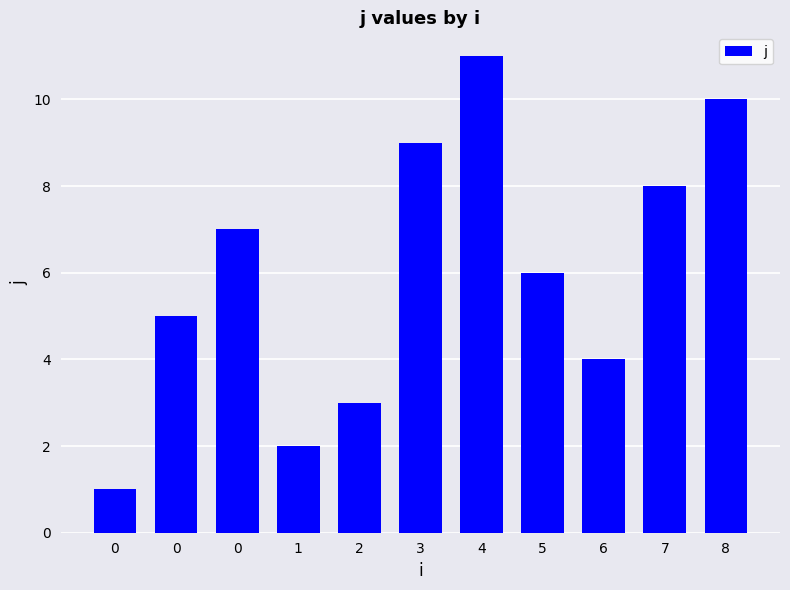

What is the value of the 4th bar from the left?

2